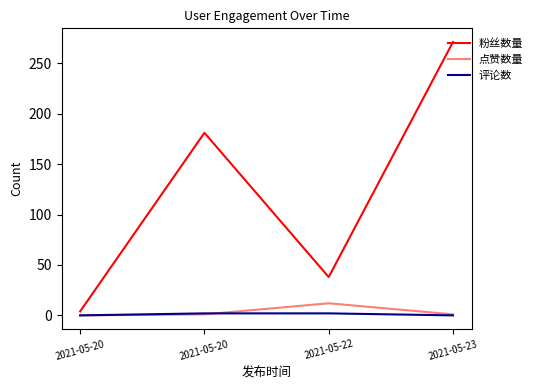

Reading left to right, list all the values displayed in this chart.

粉丝数量: 4	181	38	271
点赞数量: 0	1	12	1
评论数: 0	2	2	0